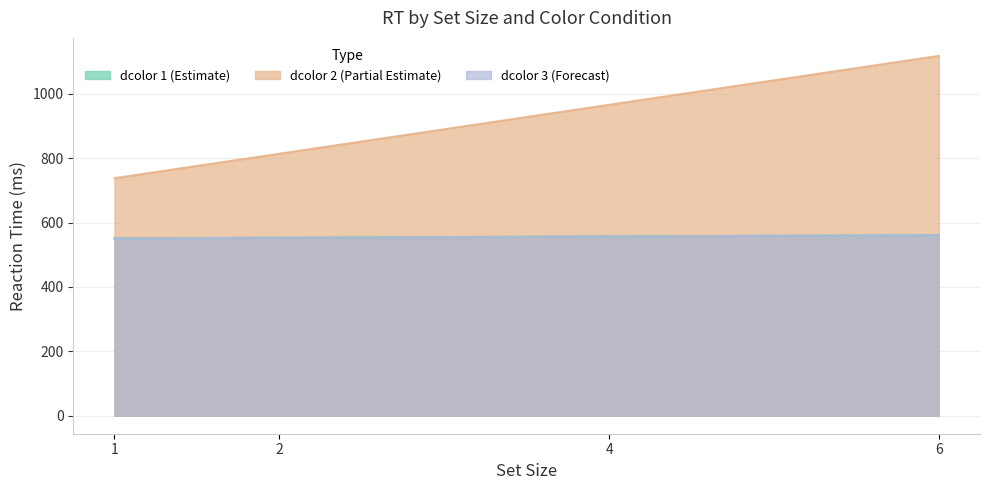

What is the difference between the maximum and minimum values in the dcolor=1 (RT) series?

10